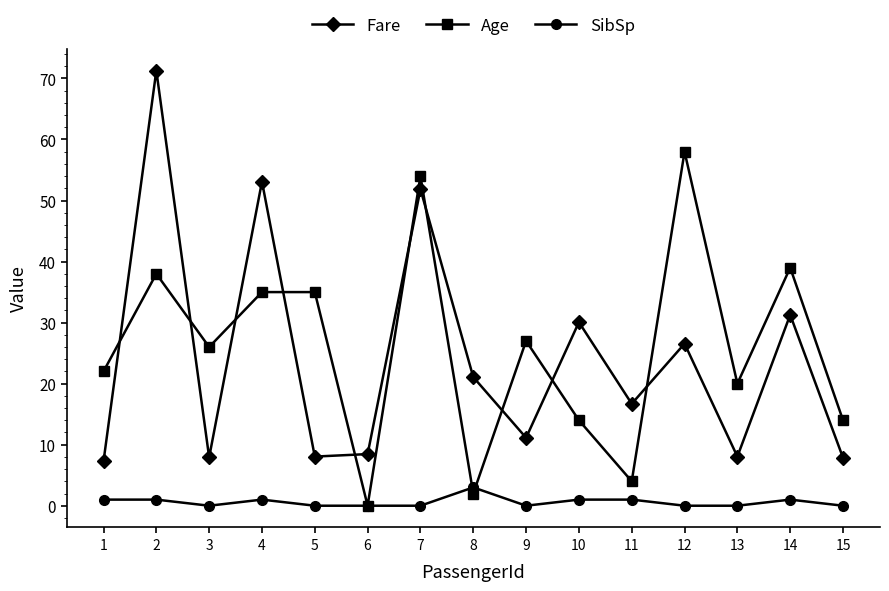

Which category has the lowest value in the Age series?

6